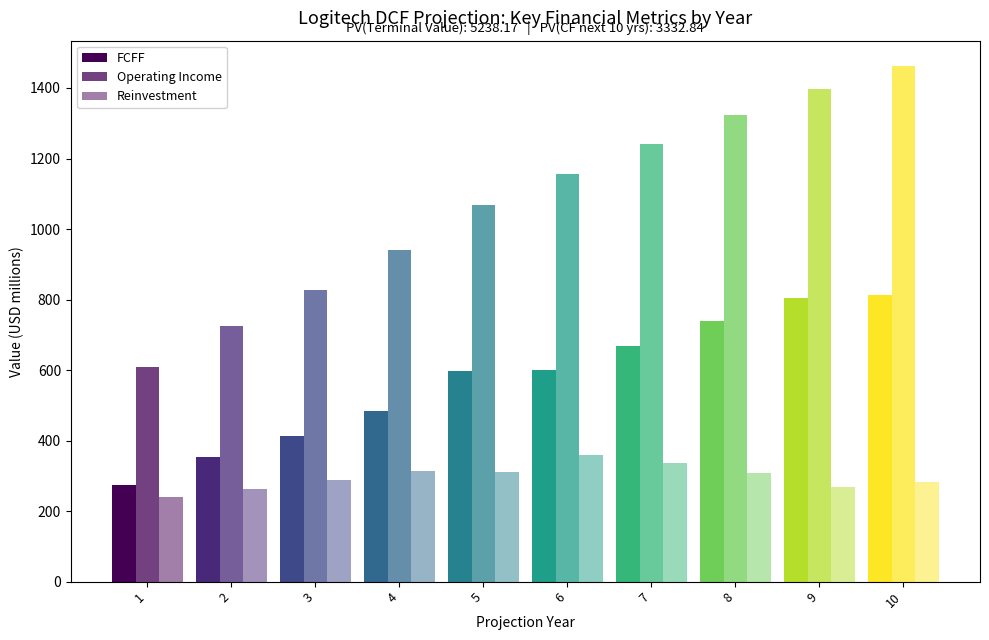

Where does the Operating Income series first go above 1156?

6